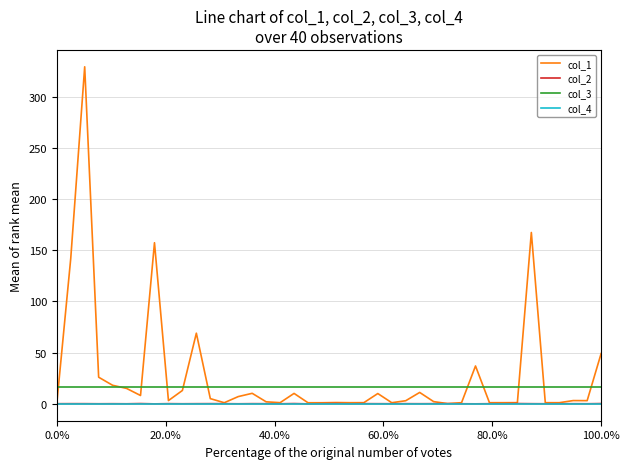

Which series has the largest range (max minus min)?

col_1